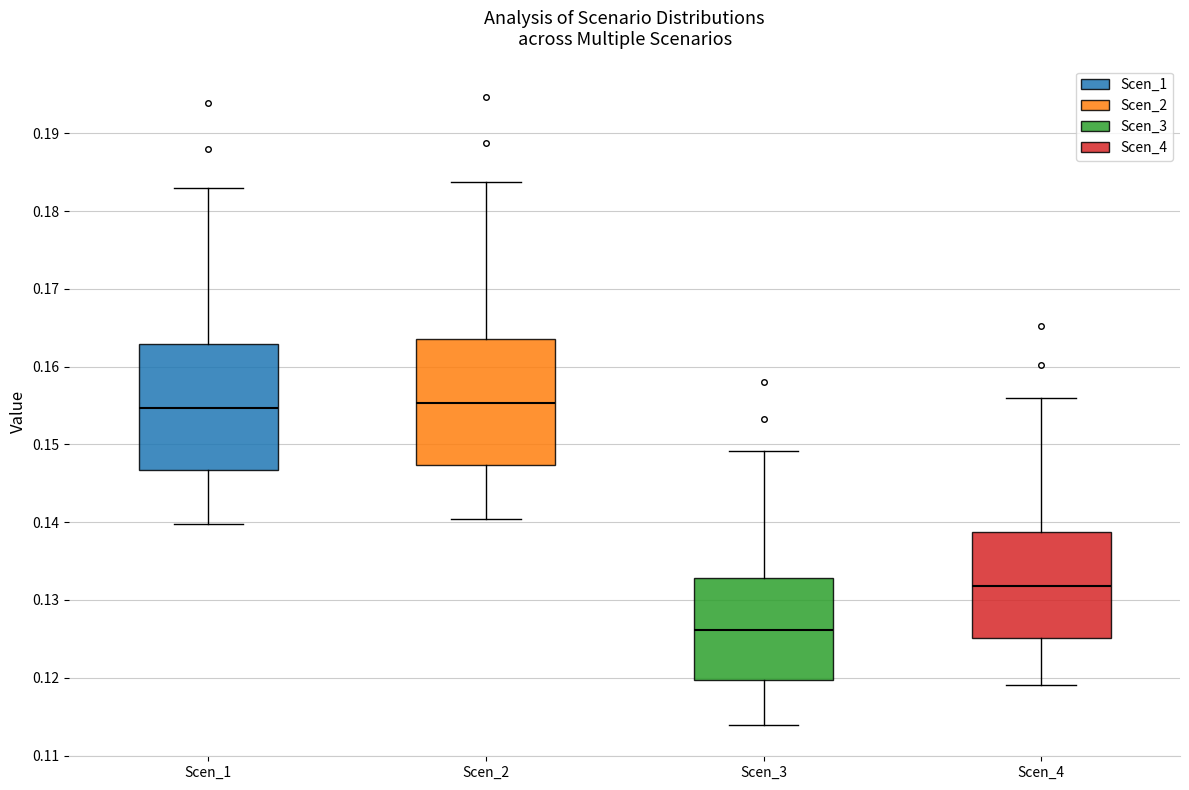

Which box's median line is the lowest?

Scen_3